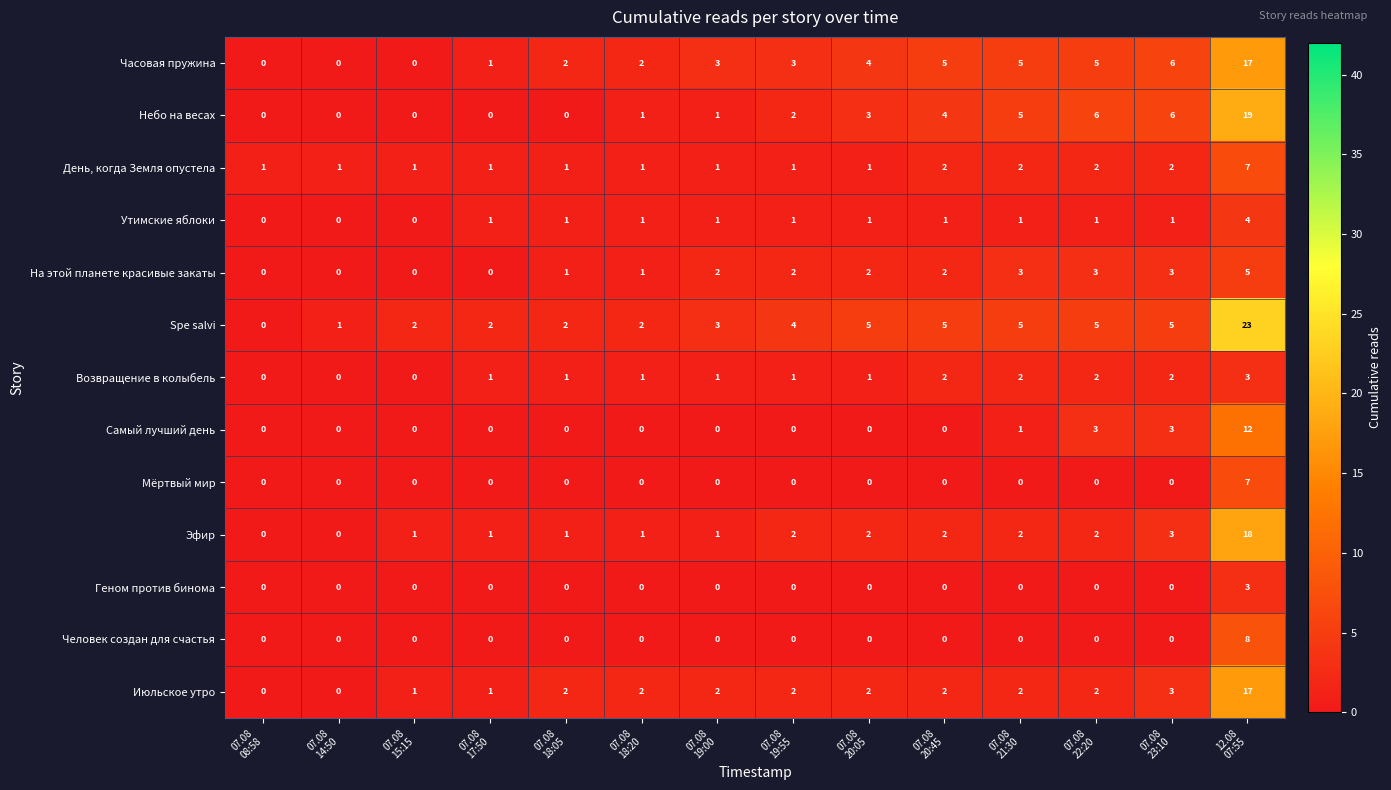

What is the difference between the highest and lowest values at 07.08
15:15?

2